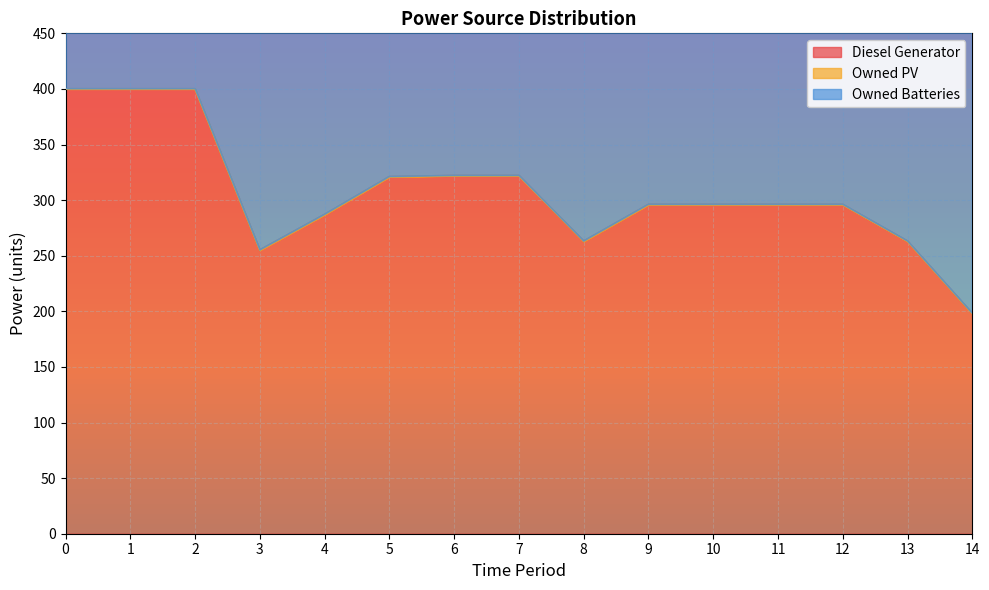

Rank the series at 13 from highest to lowest value.

Owned Batteries, Diesel Generator, Owned PV